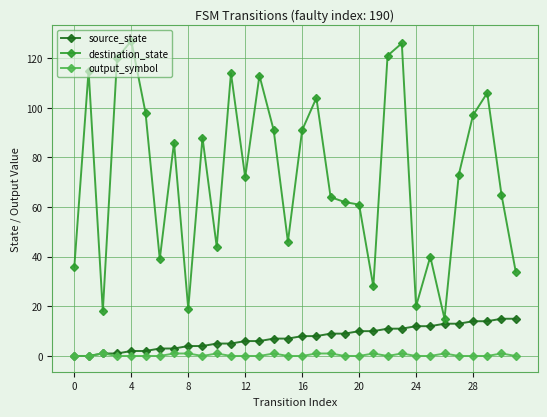

True or false: output_symbol and destination_state cross at least once.

False